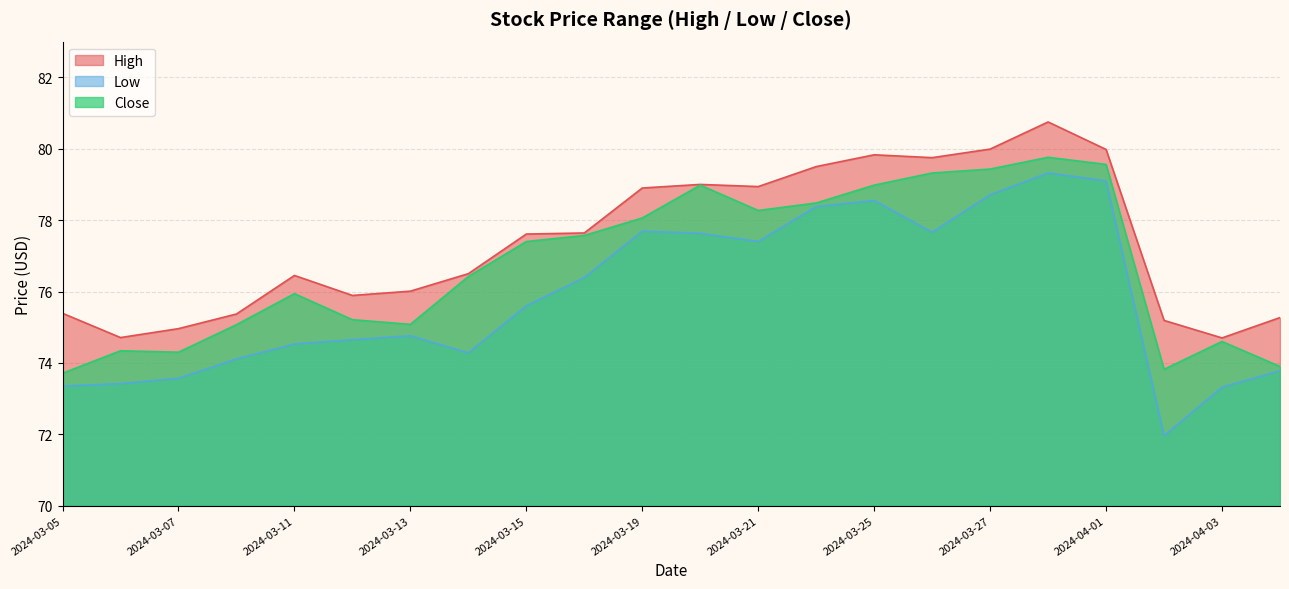

Reading left to right, what are all the values shown in this chart?

High: 2024-03-05=75.4	2024-03-06=74.7	2024-03-07=75.0	2024-03-08=75.4	2024-03-11=76.4	2024-03-12=75.9	2024-03-13=76.0	2024-03-14=76.5	2024-03-15=77.6	2024-03-18=77.6	2024-03-19=78.9	2024-03-20=79.0	2024-03-21=78.9	2024-03-22=79.5	2024-03-25=79.8	2024-03-26=79.8	2024-03-27=80.0	2024-03-28=80.8	2024-04-01=80.0	2024-04-02=75.2	2024-04-03=74.7	2024-04-04=75.3
Low: 2024-03-05=73.3	2024-03-06=73.4	2024-03-07=73.6	2024-03-08=74.1	2024-03-11=74.5	2024-03-12=74.7	2024-03-13=74.8	2024-03-14=74.3	2024-03-15=75.6	2024-03-18=76.4	2024-03-19=77.7	2024-03-20=77.6	2024-03-21=77.4	2024-03-22=78.4	2024-03-25=78.6	2024-03-26=77.7	2024-03-27=78.7	2024-03-28=79.3	2024-04-01=79.1	2024-04-02=72.0	2024-04-03=73.3	2024-04-04=73.8
Close: 2024-03-05=73.7	2024-03-06=74.3	2024-03-07=74.3	2024-03-08=75.1	2024-03-11=75.9	2024-03-12=75.2	2024-03-13=75.1	2024-03-14=76.4	2024-03-15=77.4	2024-03-18=77.6	2024-03-19=78.1	2024-03-20=79.0	2024-03-21=78.3	2024-03-22=78.5	2024-03-25=79.0	2024-03-26=79.3	2024-03-27=79.4	2024-03-28=79.8	2024-04-01=79.6	2024-04-02=73.8	2024-04-03=74.6	2024-04-04=73.9